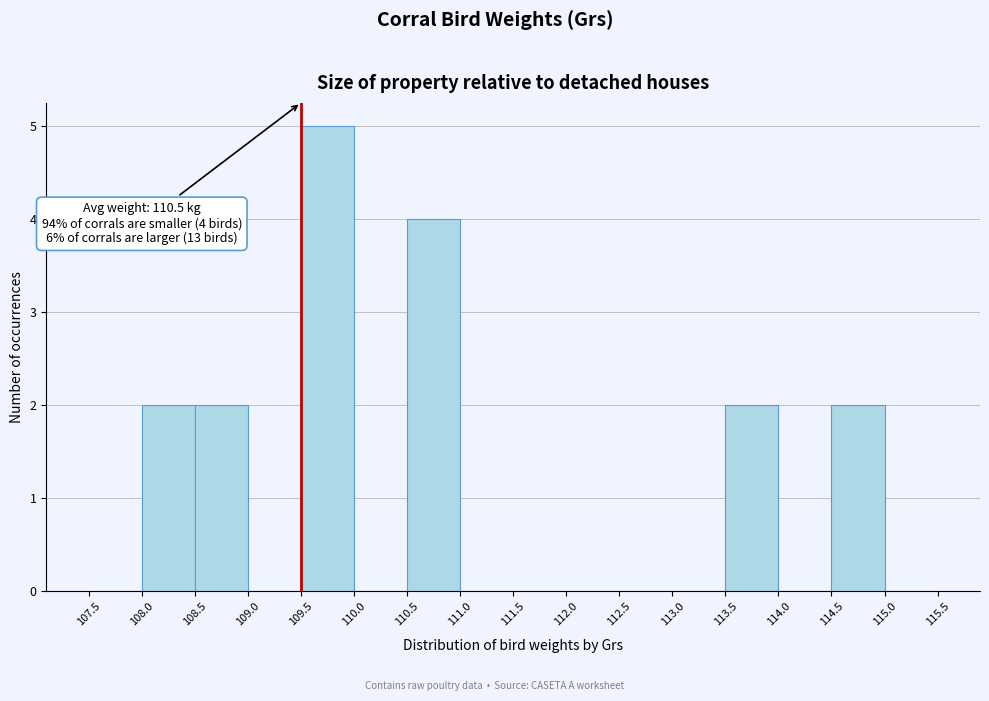

Over which range of the x-axis is the bar tallest?

109.5 to 110.0